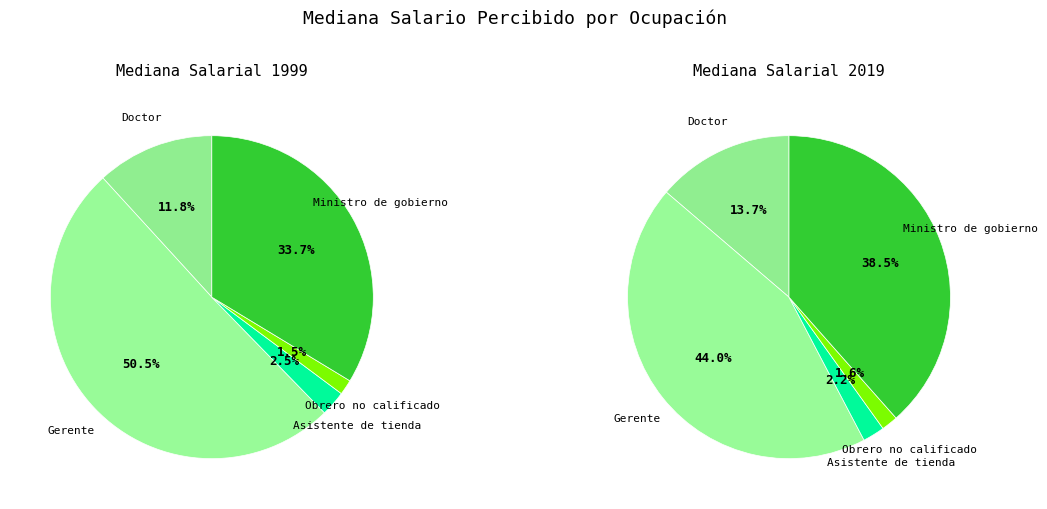

At Gerente, list the series in order from largest to smallest.

2019, 1999